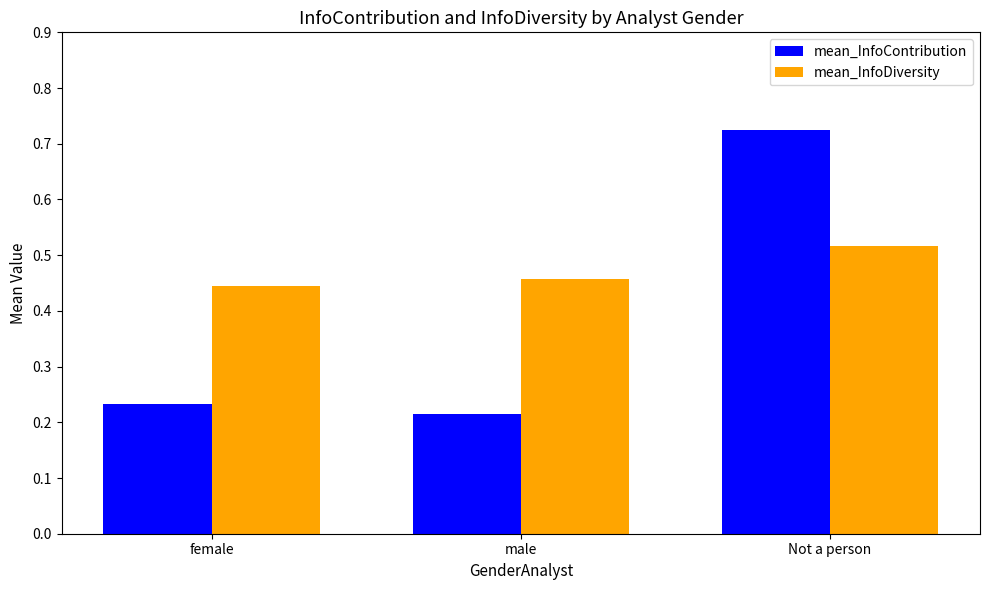

What is the sum of all mean_InfoDiversity values?

1.4